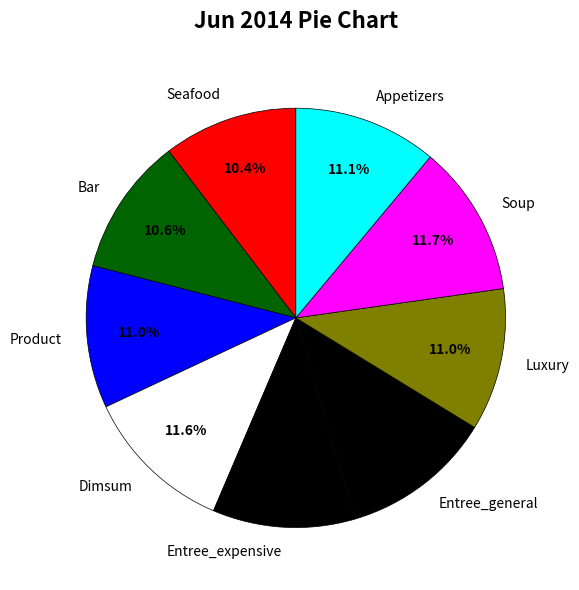

How much of the chart is everything except Seafood?

89.6%